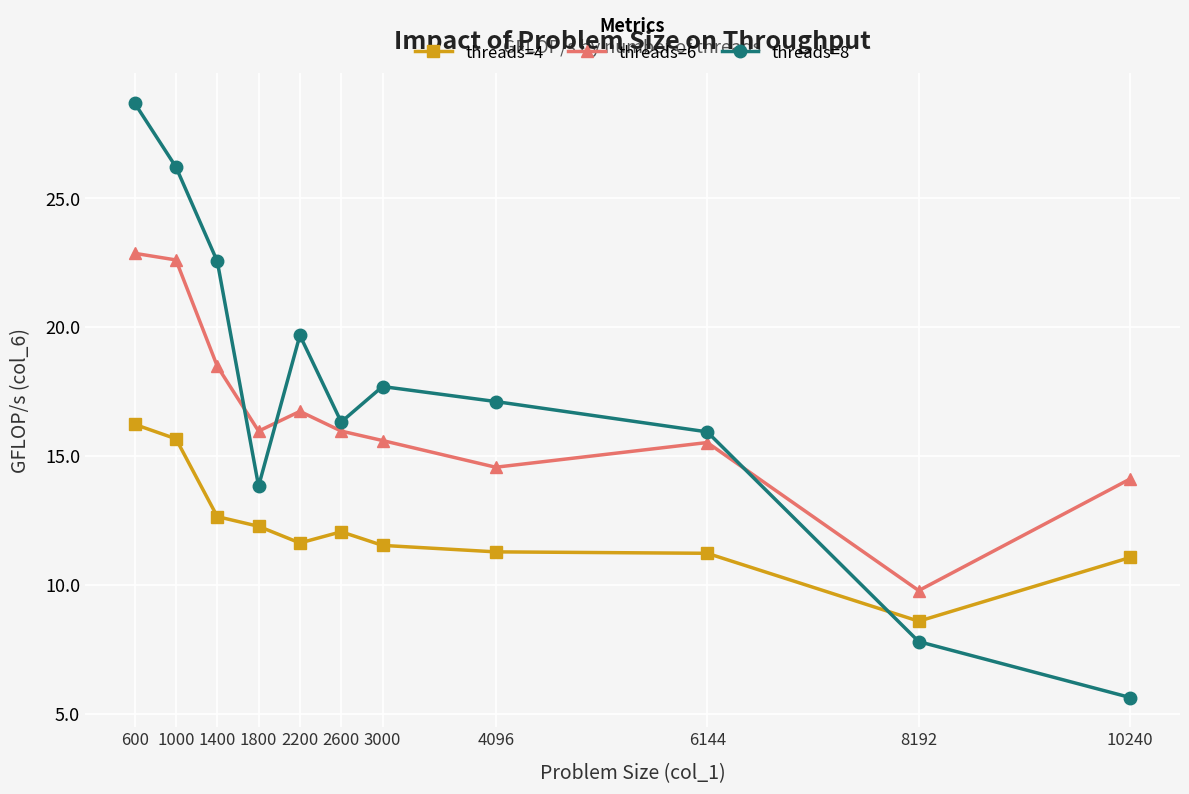

What is the minimum value shown in the chart?

5.6